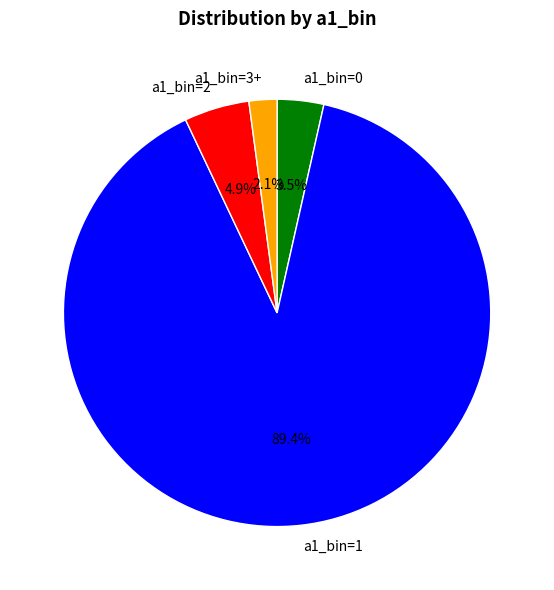

To the nearest percent, what is the combined percentage of a1_bin=3+ and a1_bin=1?

92%